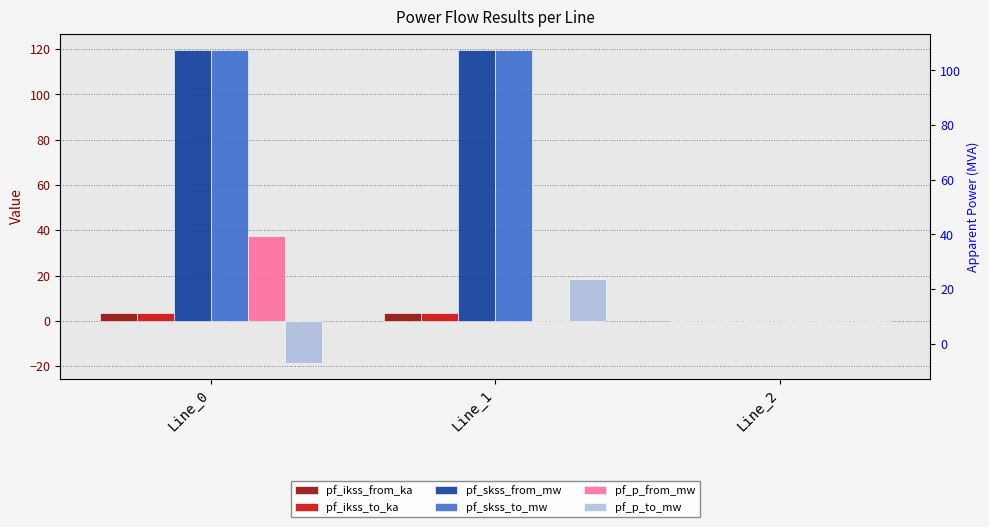

How many pf_ikss_from_ka values are between 0 and 3?

1